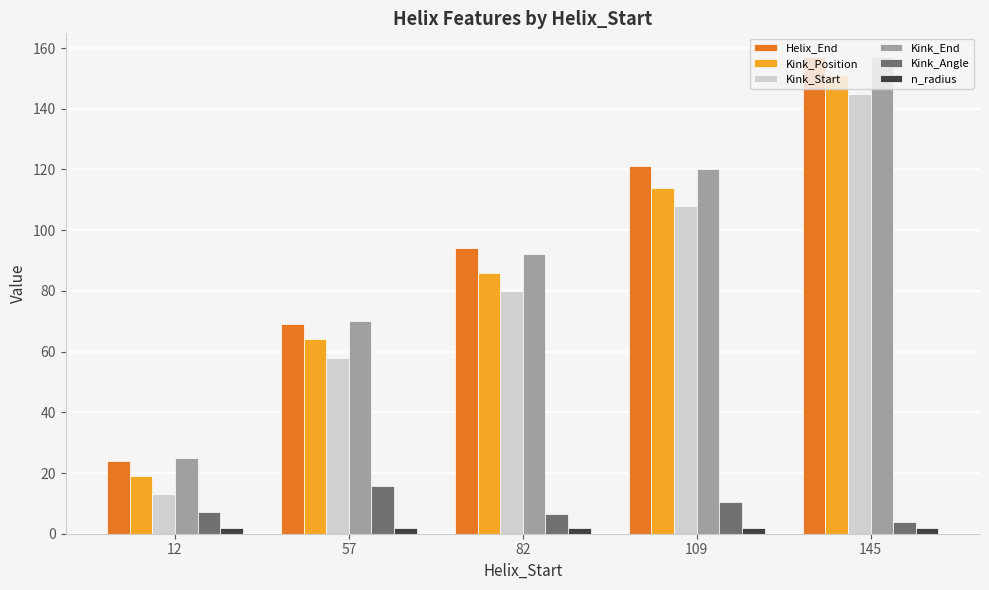

What is the minimum value for Helix_End?

24.0